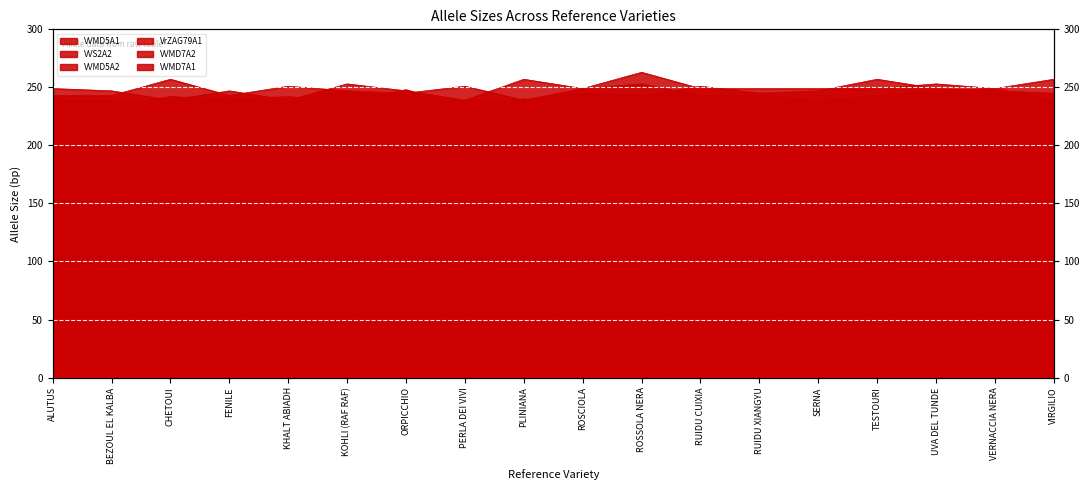

How many lines are shown in the chart?

6